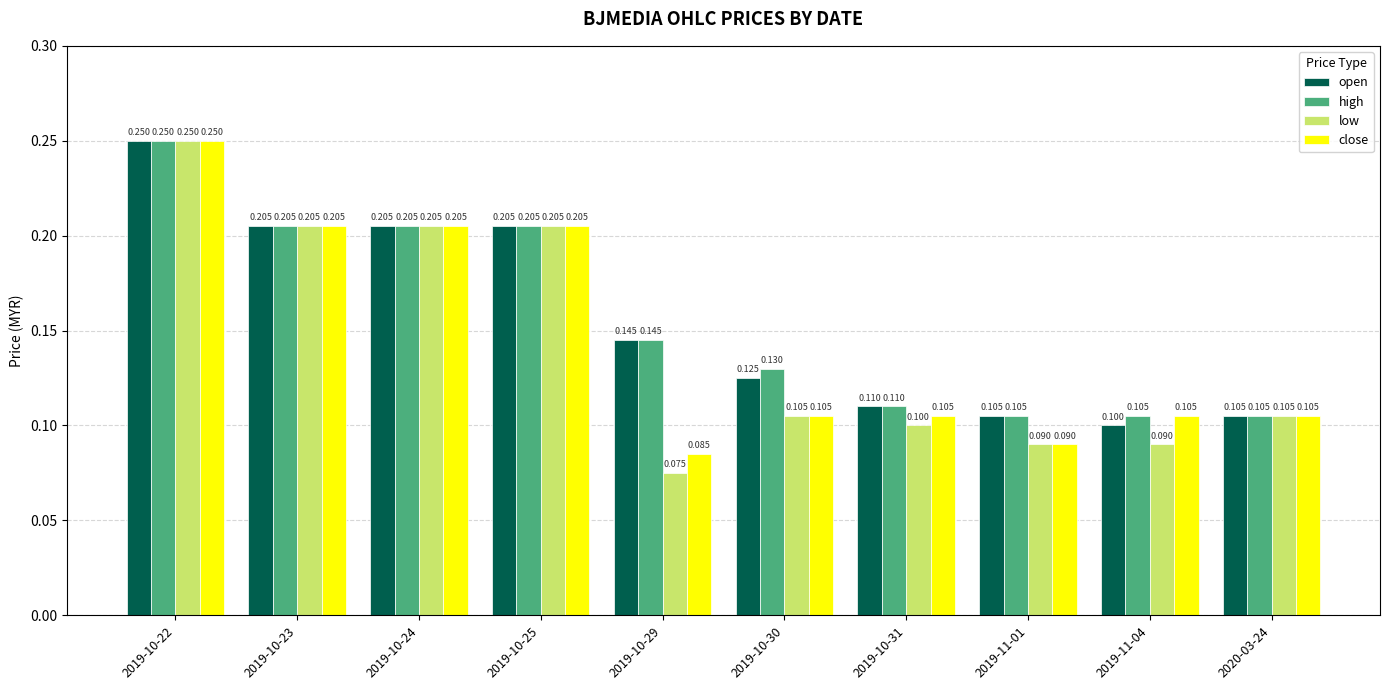

What is the label of the 10th bar from the left?

2020-03-24